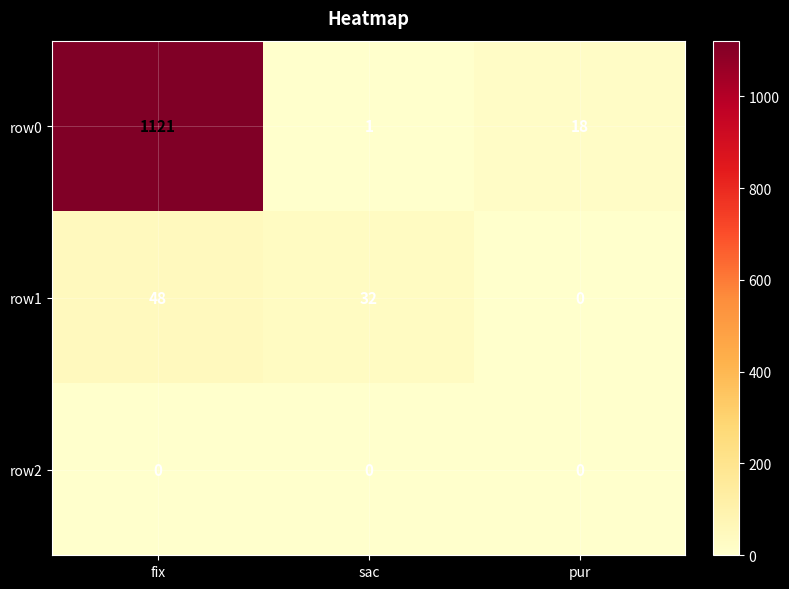

At which category is the sum across all series the highest?

fix